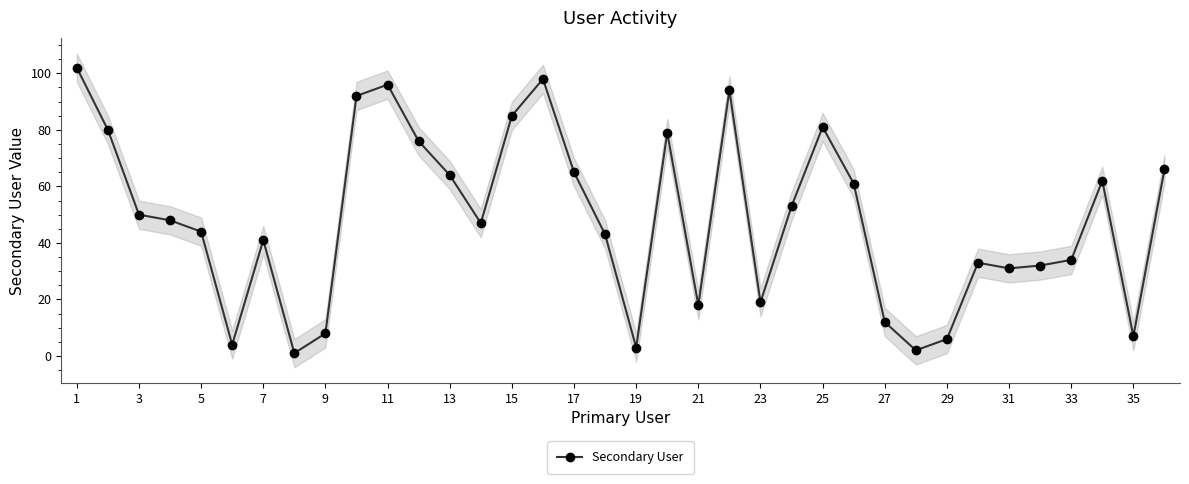

True or false: Secondary User has a value of 27 at 21.

False